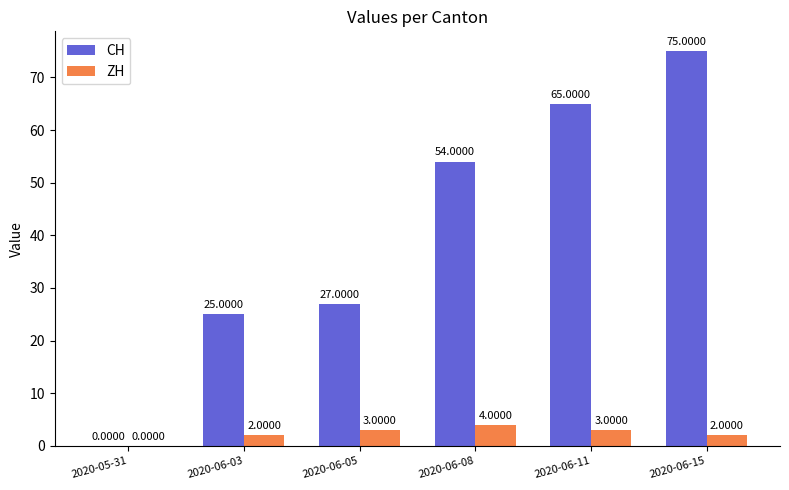

How many groups of bars are there?

6